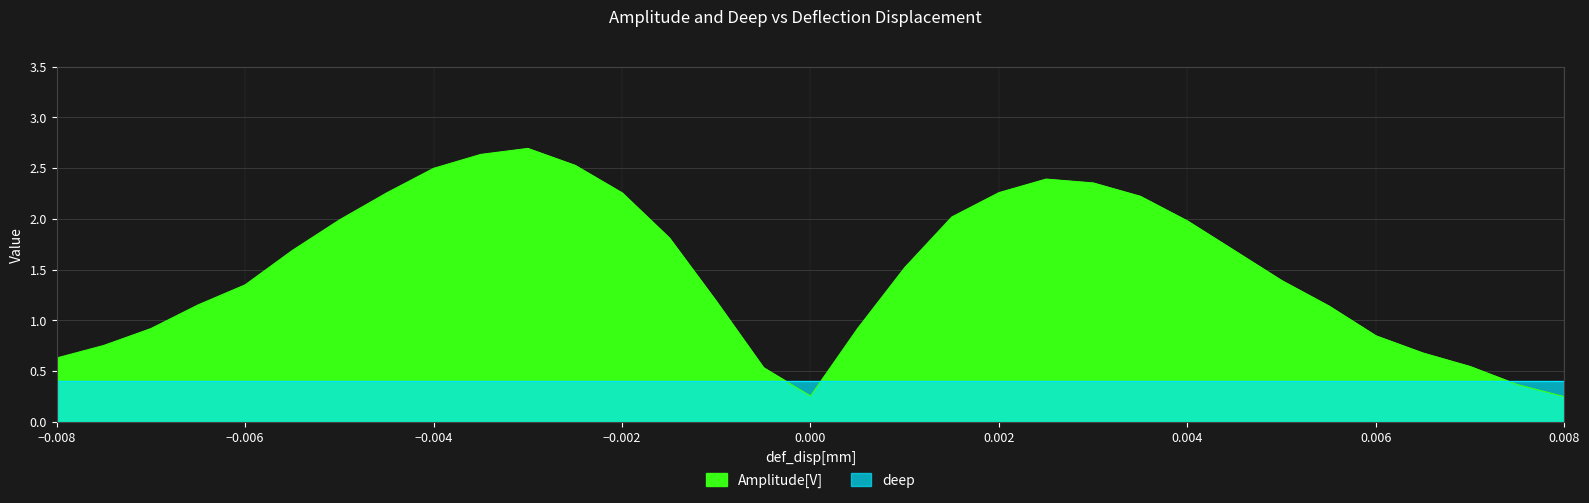

At which category does the chart reach its peak across all series?

-0.003